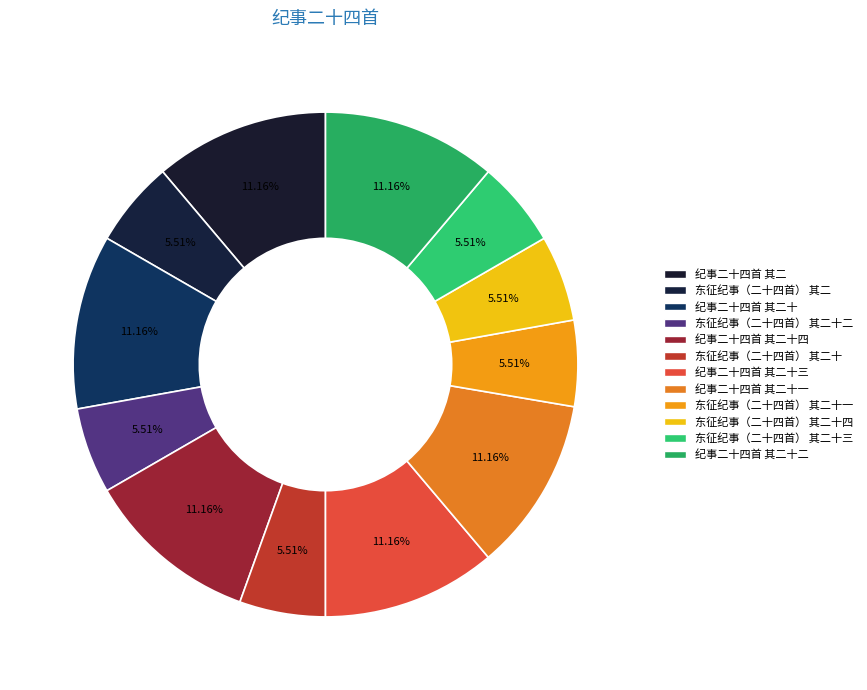

Which category has the smallest portion of the pie?

东征纪事（二十四首） 其二